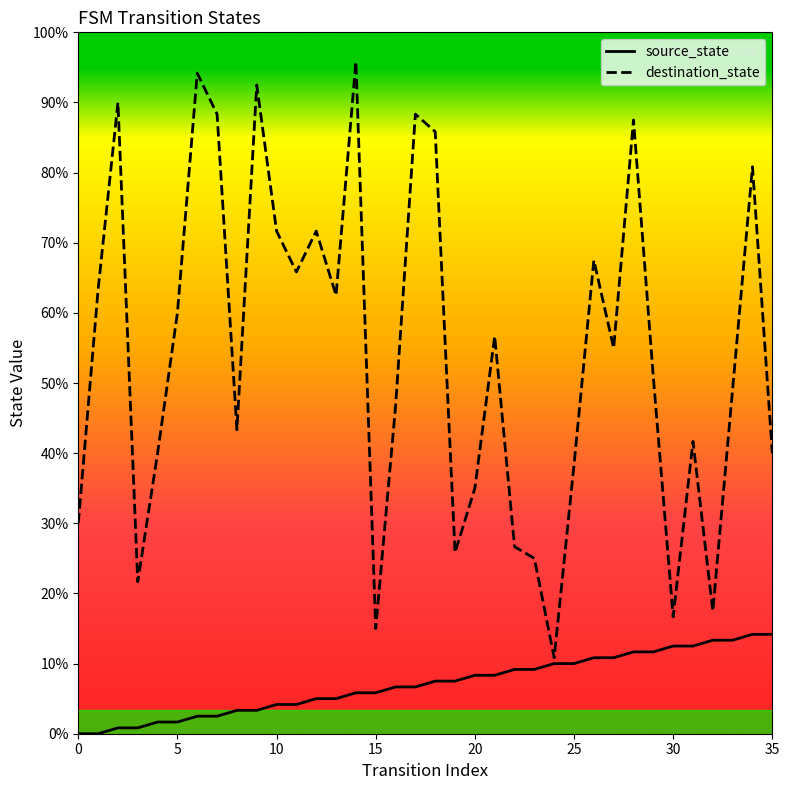

How many distinct data groups are displayed?

2